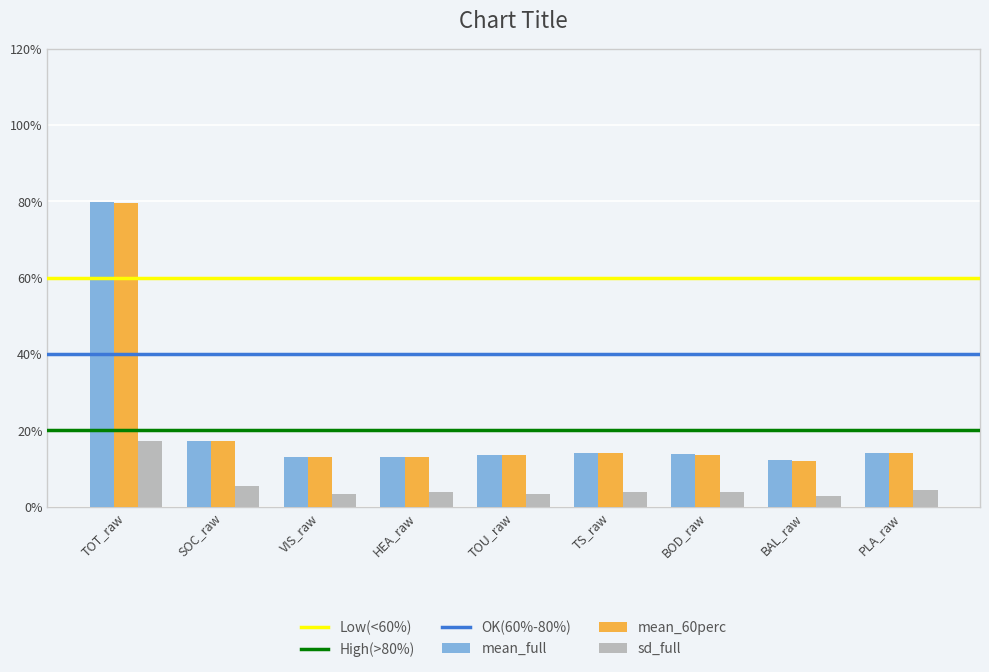

What is the label of the 6th bar from the left?

TS_raw